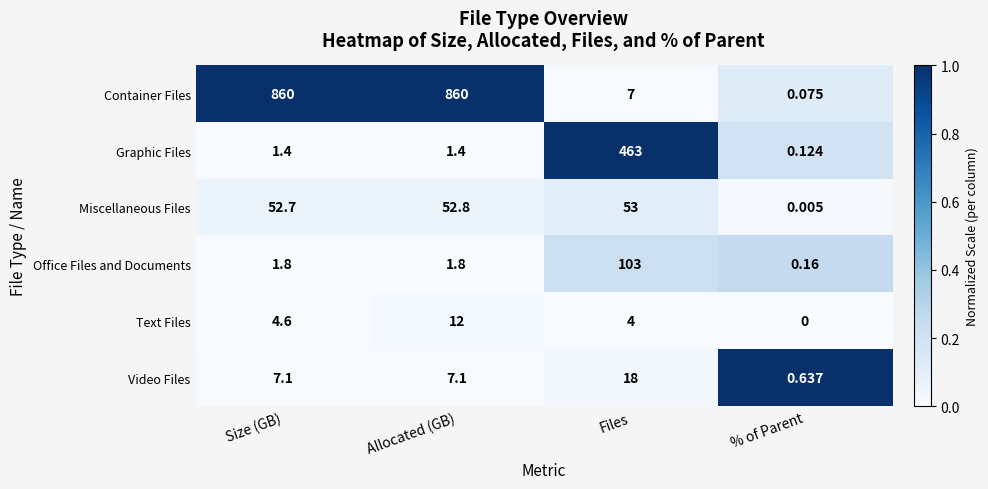

Which series has the widest spread of values?

Container Files